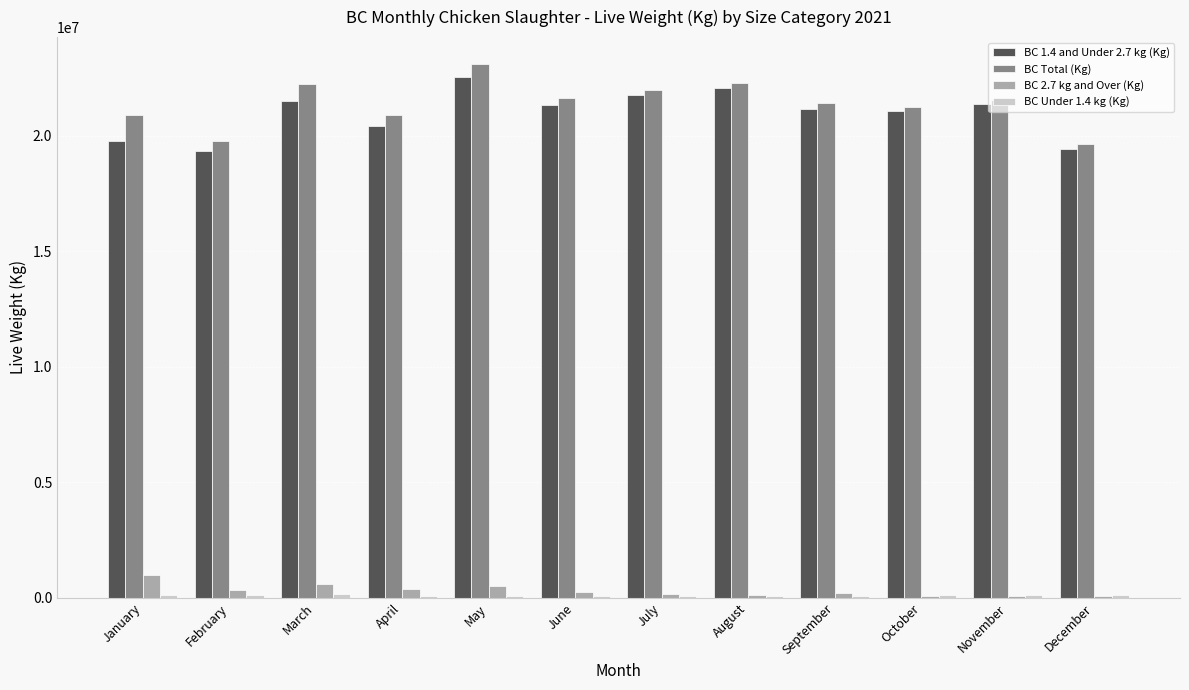

What is the sum of all BC 2.7 kg and Over (Kg) values?

3664110.0